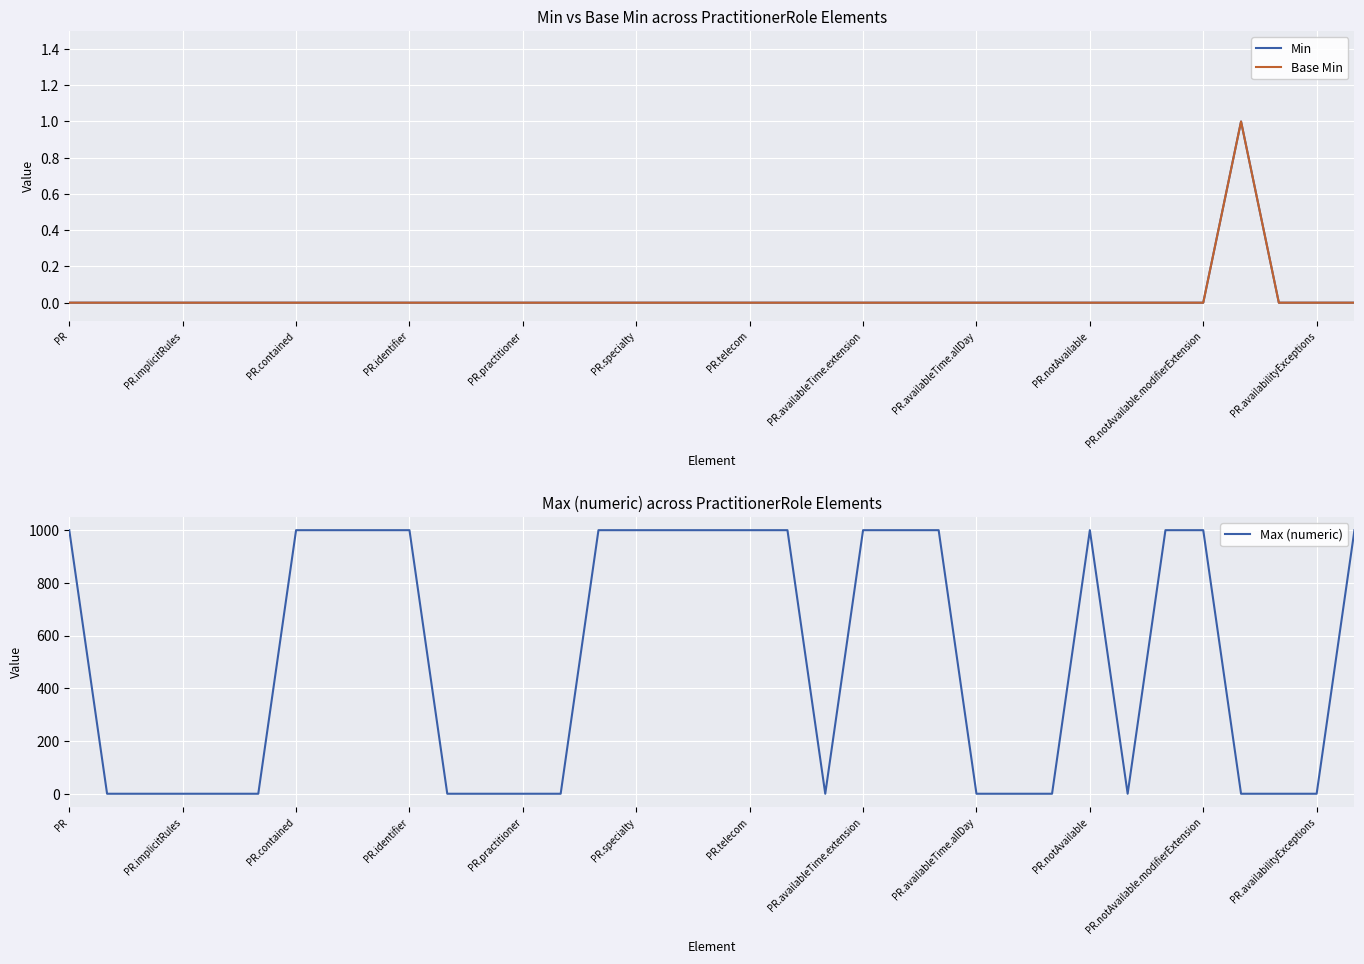

The value of Max (numeric) at PR.specialty is 999. True or false?

True